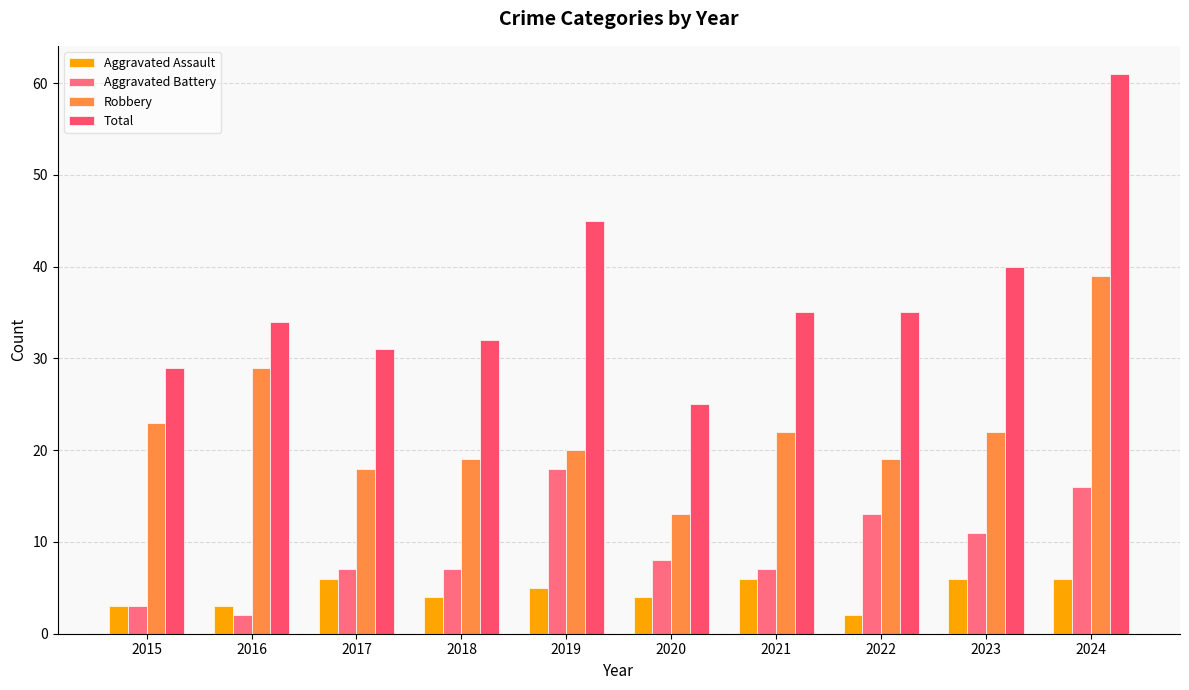

What is the total value across all series at 2024?

122